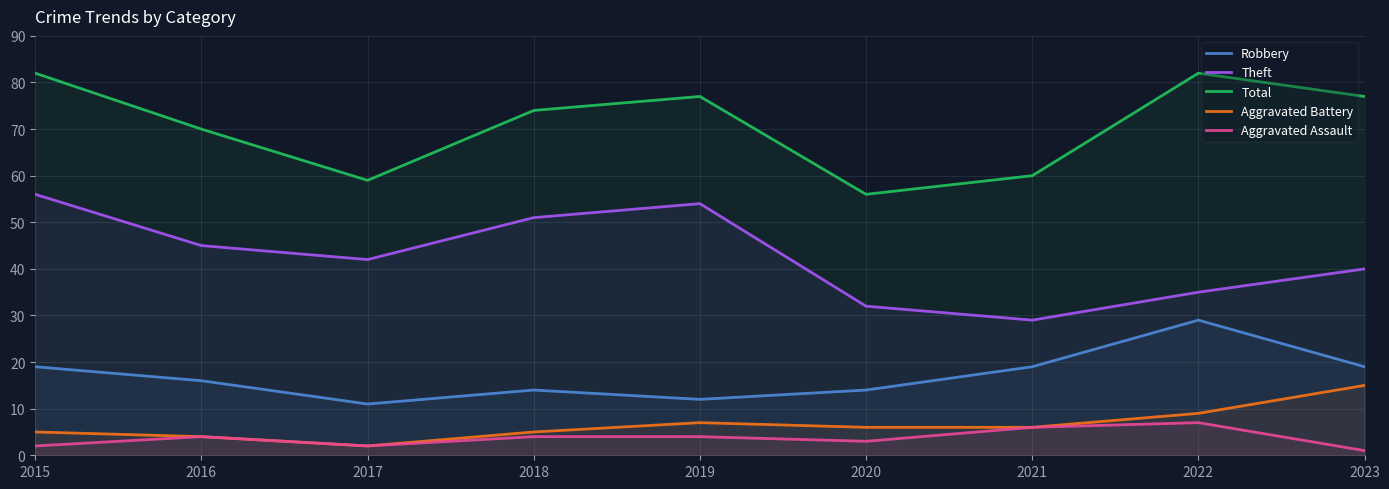

At how many categories does at least one series exceed 21?

9